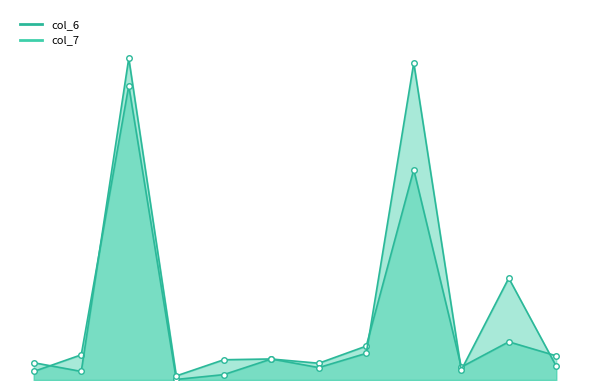

What is the difference between the second highest and minimum values in the col_7 series?

76.7